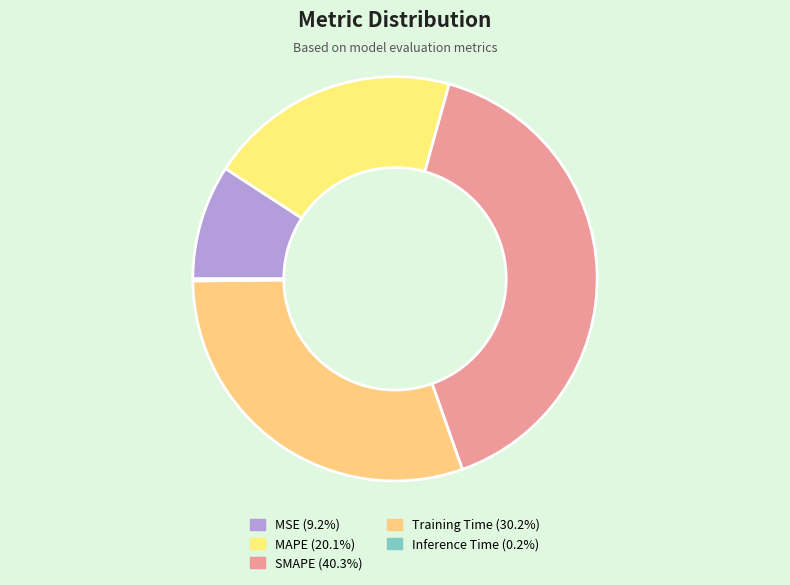

Is it true that SMAPE is 40% of the pie?

True